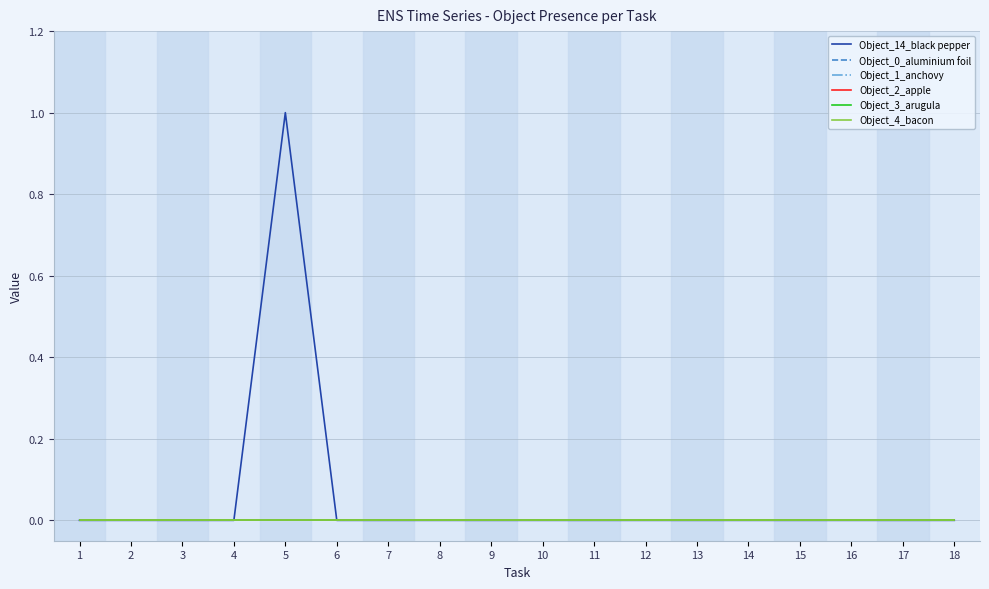

Rank the series by their maximum value, from lowest to highest.

Object_0_aluminium foil, Object_1_anchovy, Object_2_apple, Object_3_arugula, Object_4_bacon, Object_14_black pepper